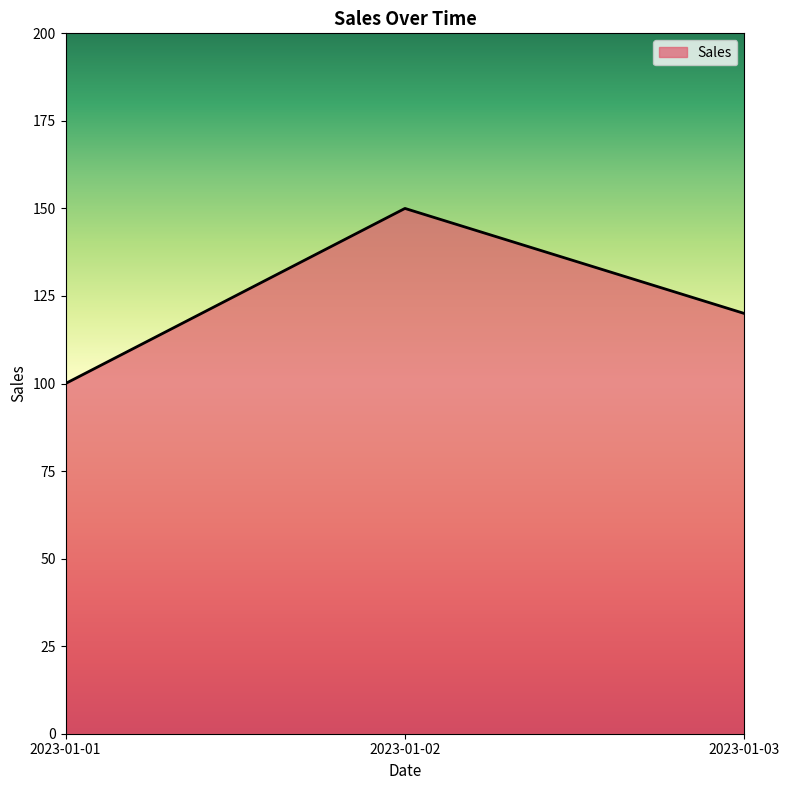

How many lines are shown in the chart?

1